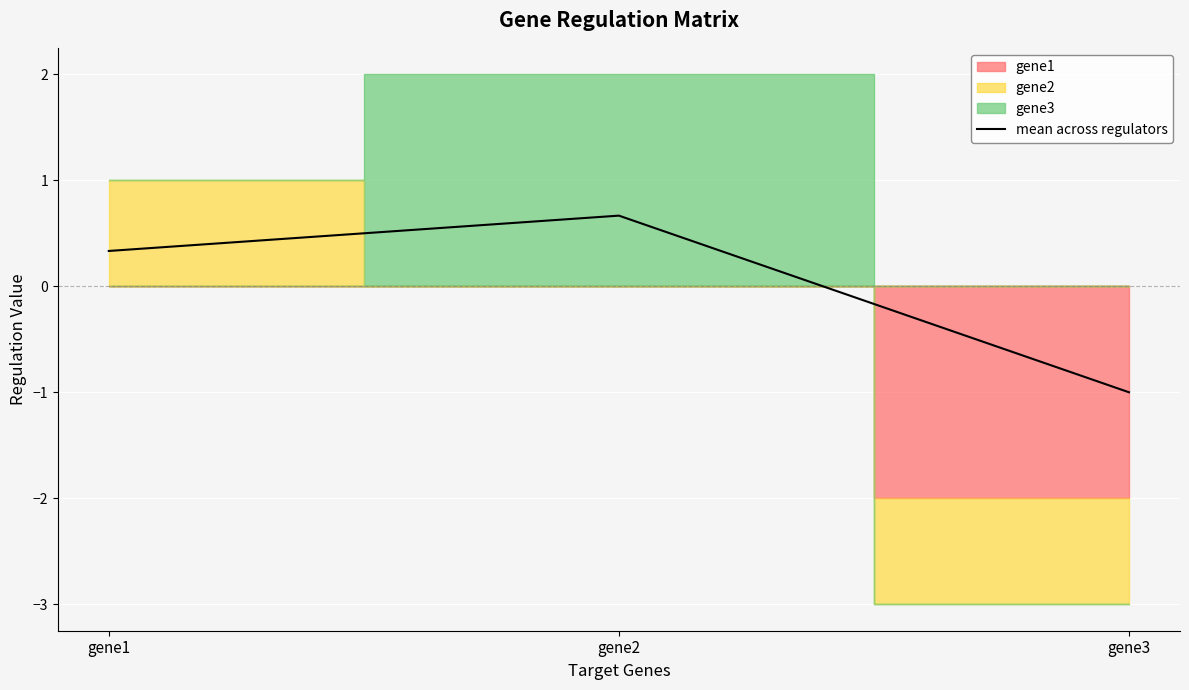

Between gene3 and gene2, which is larger?

gene2